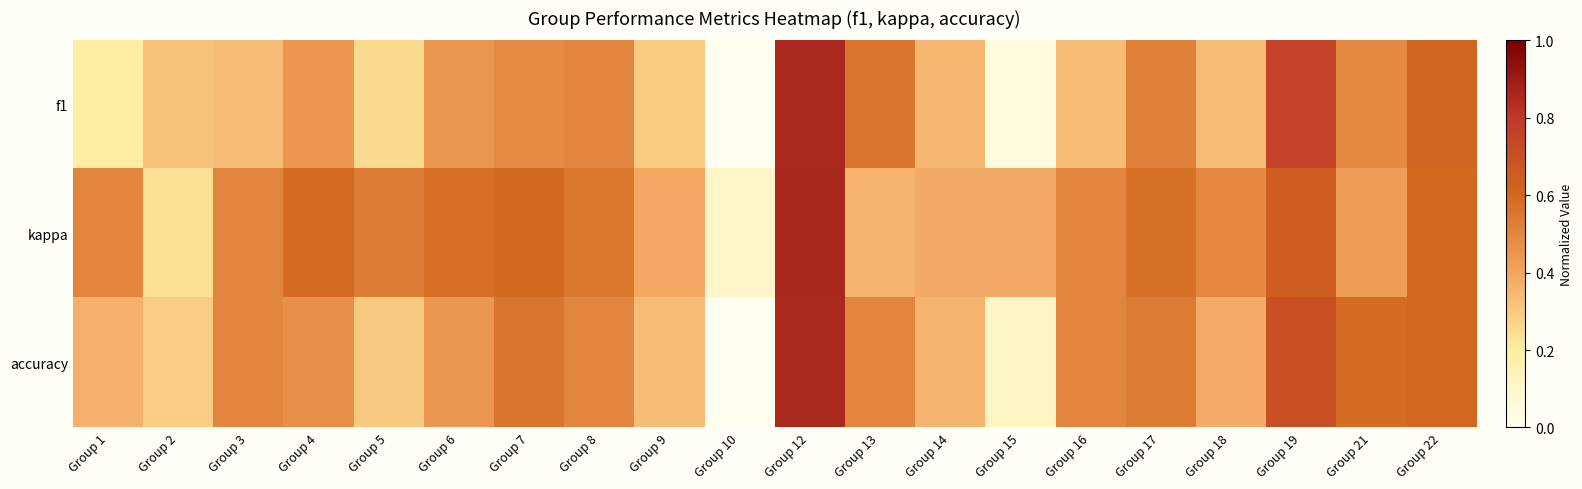

Which series has the largest total across all categories?

kappa